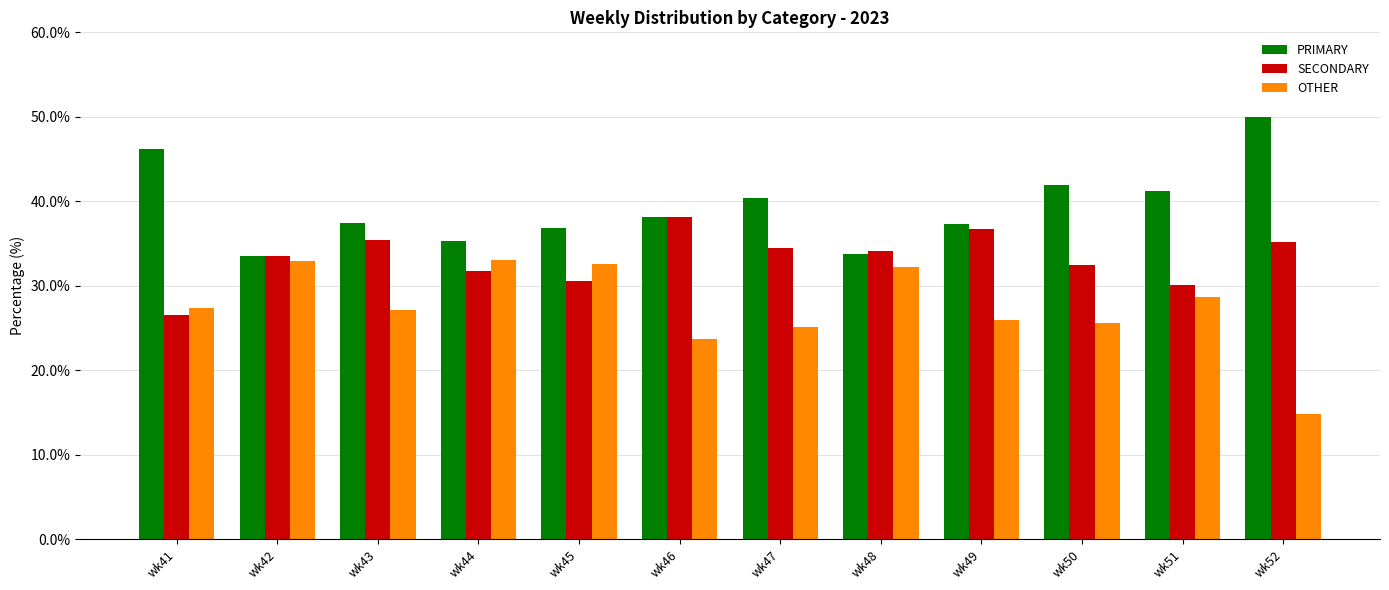

What is the average value of the OTHER series?

27.4